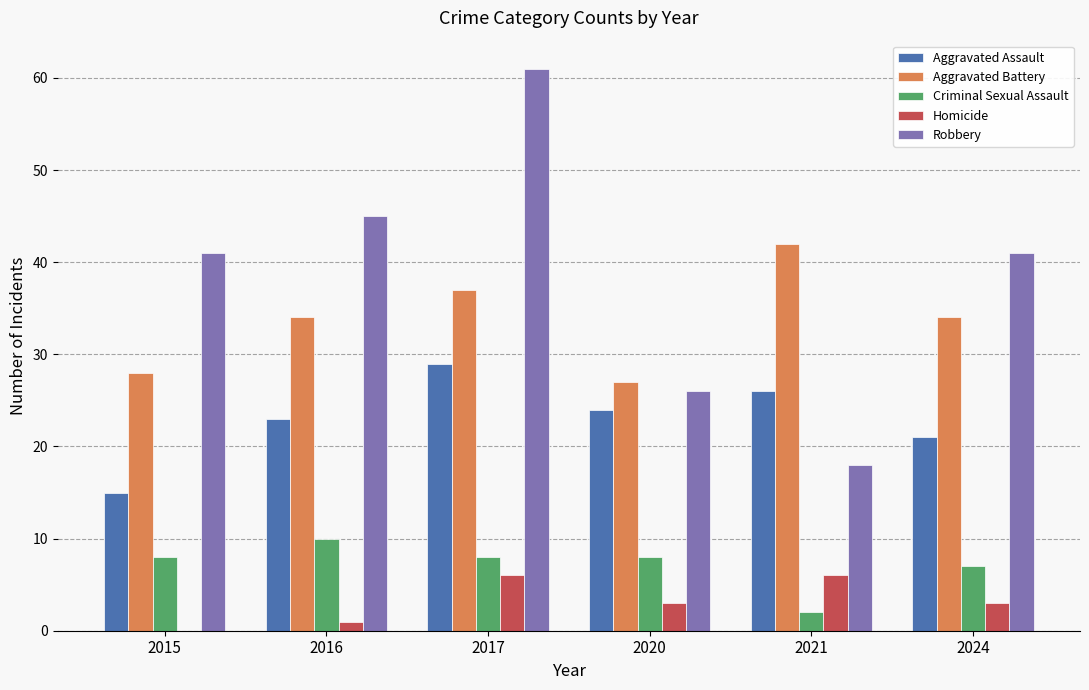

Is it true that Robbery equals 41 at 2024?

True